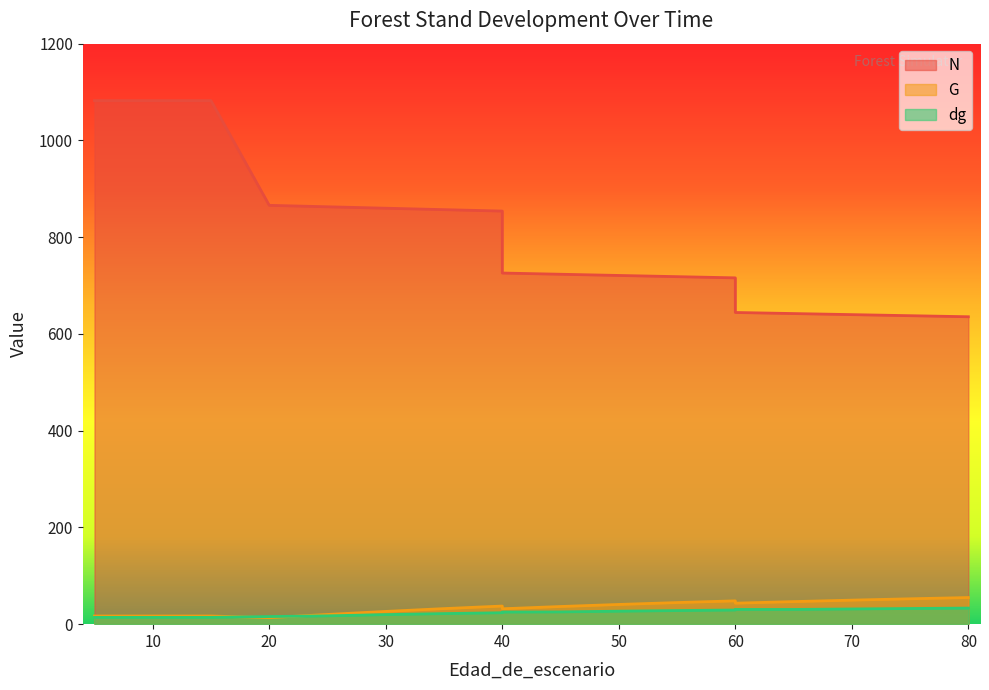

Which series has the widest spread of values?

N